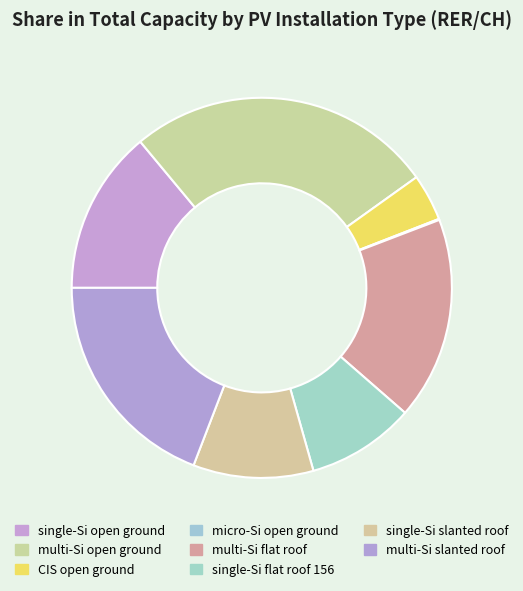

Between micro-Si open ground and multi-Si slanted roof, which is larger?

multi-Si slanted roof